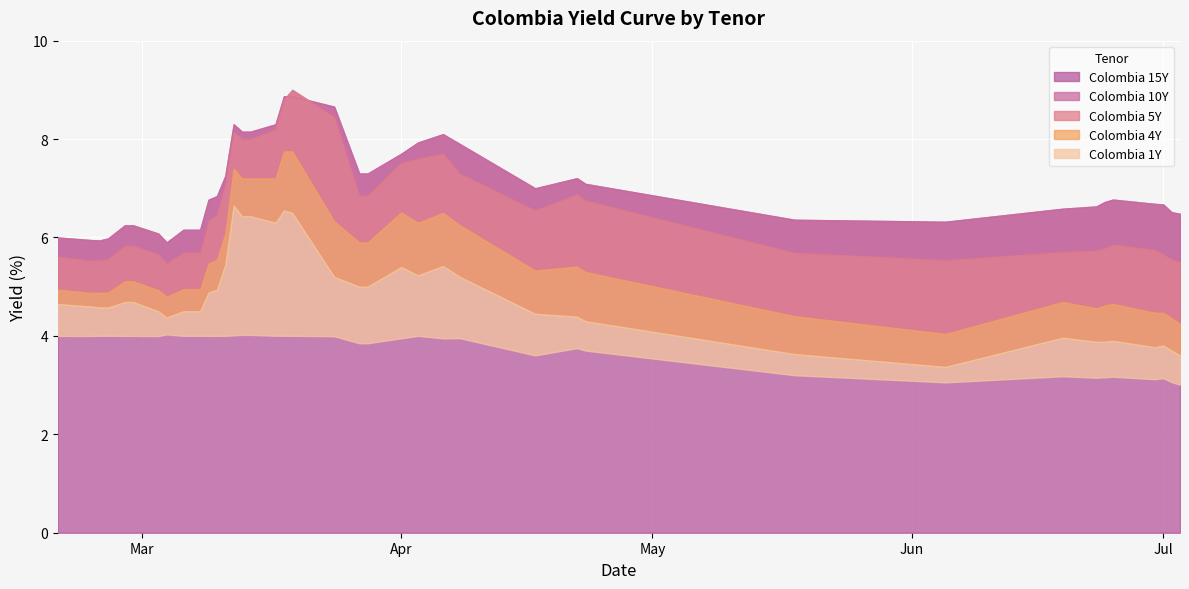

At how many categories does at least one series exceed 6?

35